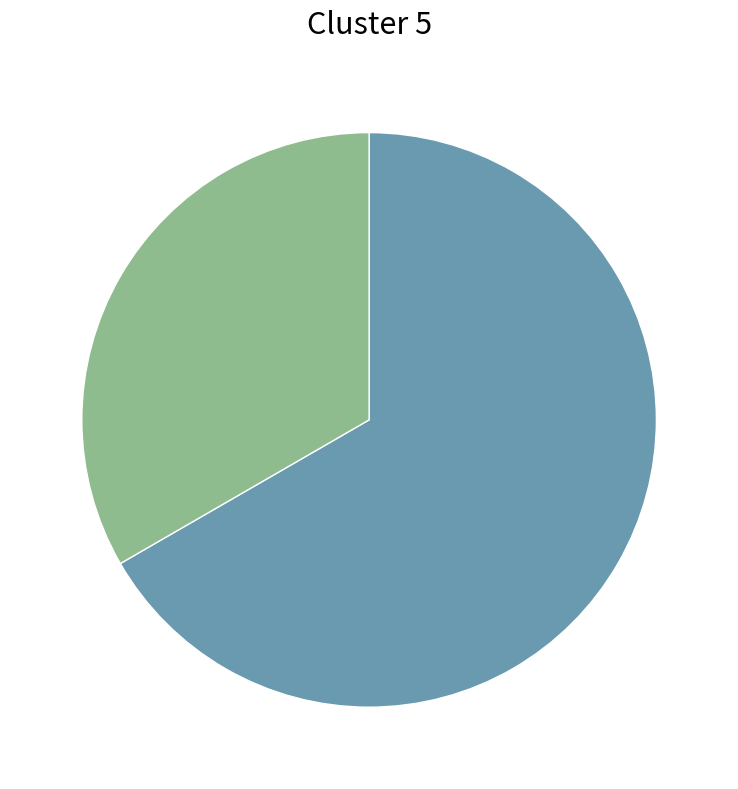

Is there a majority slice in this chart?

Yes